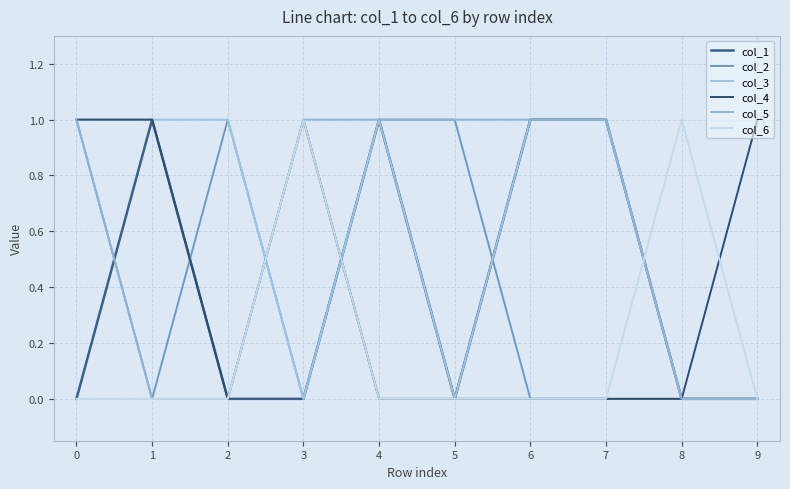

What is the greatest value displayed?

1